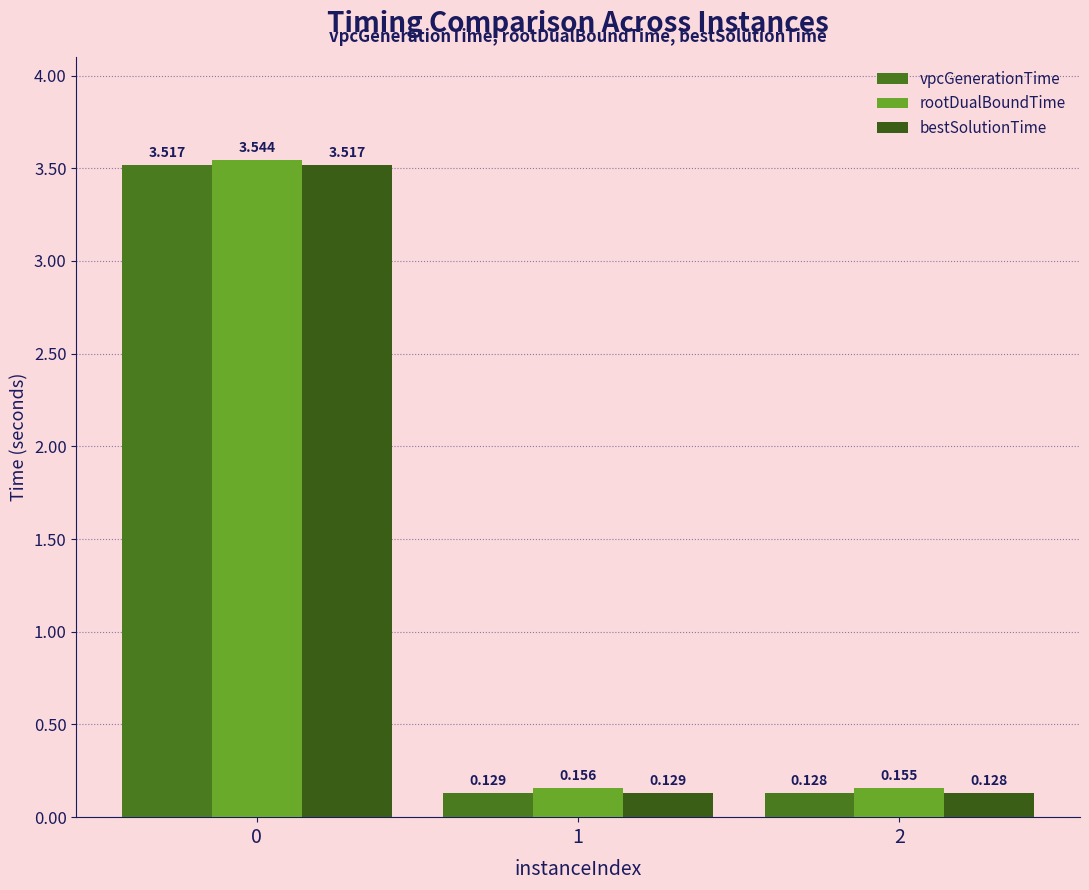

The value of rootDualBoundTime at 2 is 0.2. True or false?

False